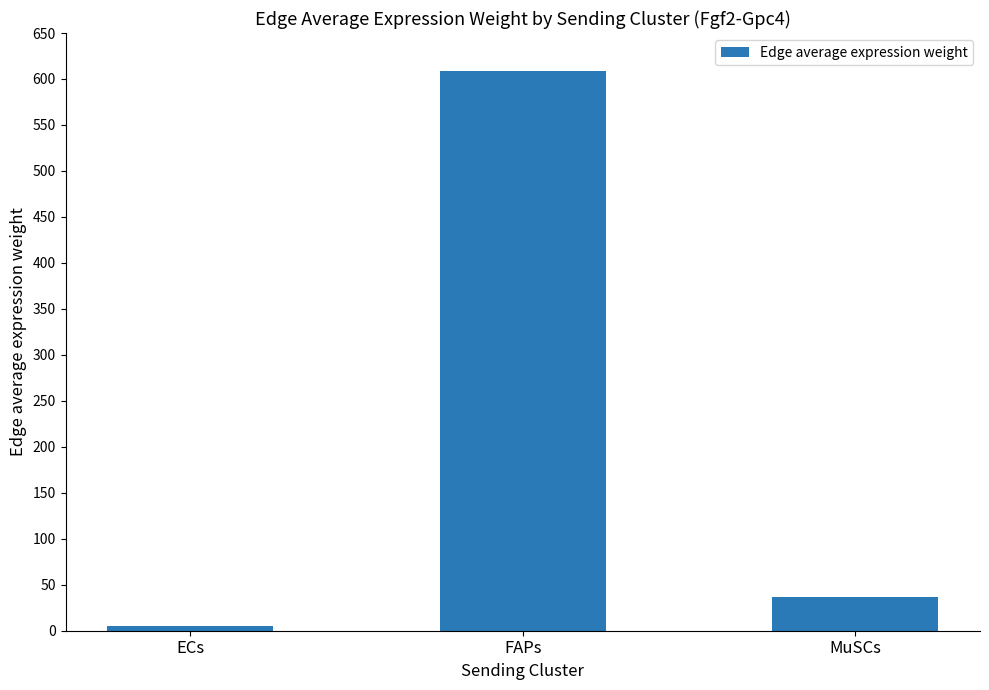

How many bars are there in total?

3